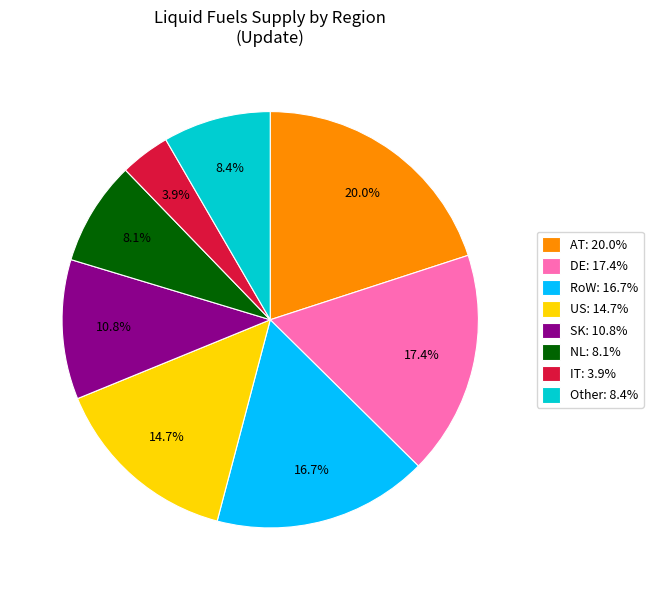

What is the total percentage of DE: 17.4% and IT: 3.9%?

21.3%